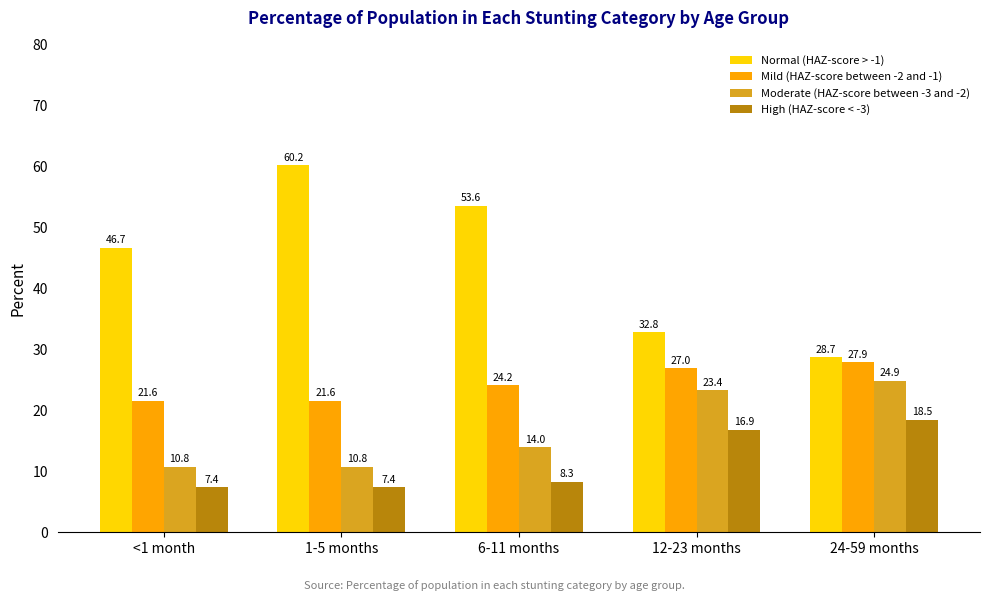

What is the sum of all Moderate (HAZ-score between -3 and -2) values?

83.7